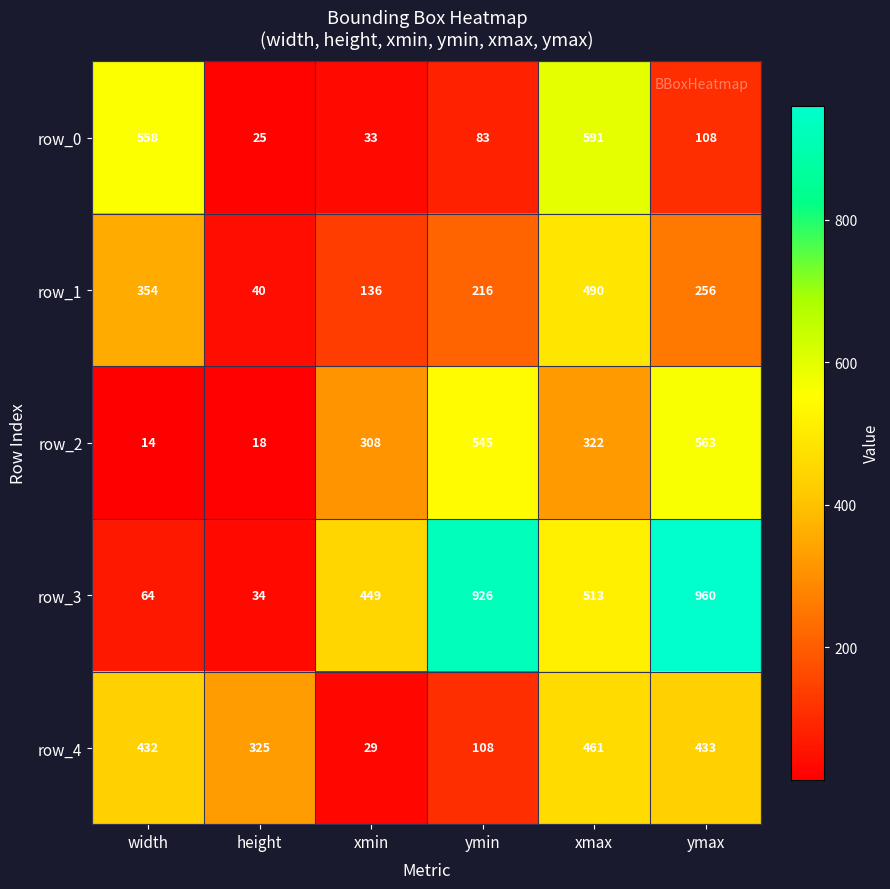

Is it true that row_0 equals 354 at xmax?

False